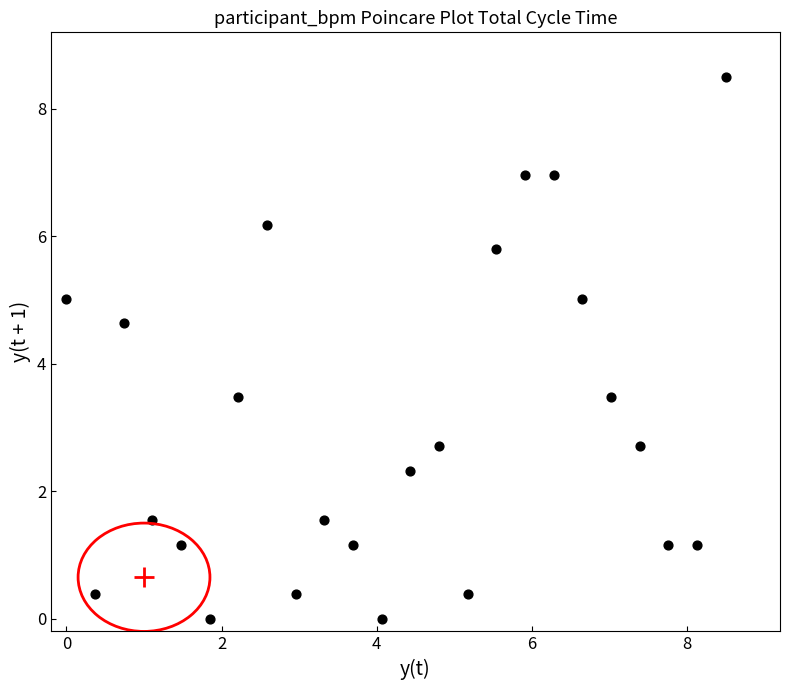

What is the range of Y values (max minus min)?

8.5